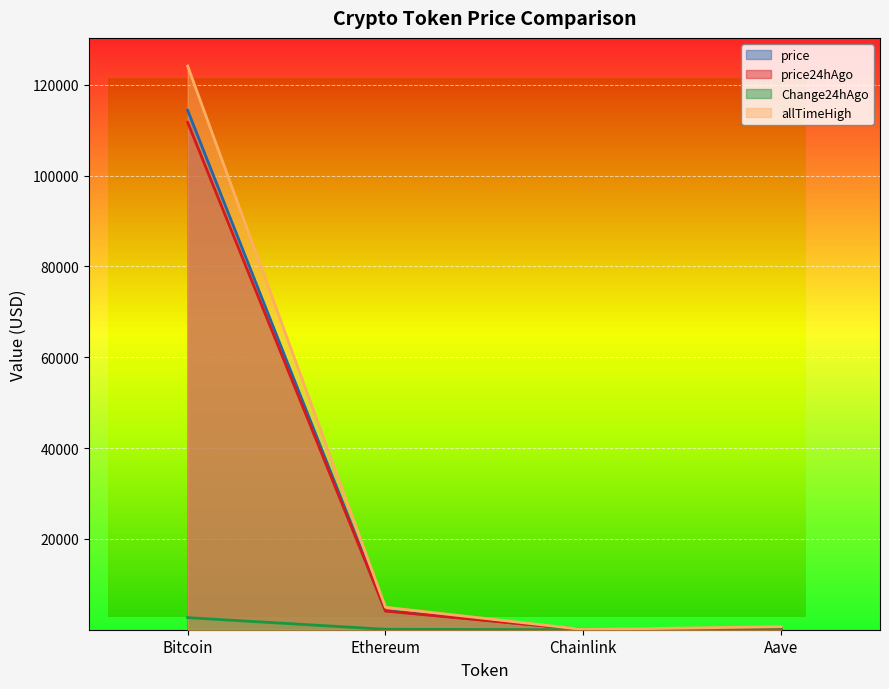

Reading right to left, extract all data points from this chart.

price: Aave=274.4	Chainlink=21.5	Ethereum=4203.1	Bitcoin=114380.0
price24hAgo: Aave=274.2	Chainlink=21.5	Ethereum=4108.9	Bitcoin=111715.0
Change24hAgo: Aave=0.2	Chainlink=0.0	Ethereum=94.1	Bitcoin=2665.0
allTimeHigh: Aave=661.7	Chainlink=52.7	Ethereum=4946.1	Bitcoin=124128.0